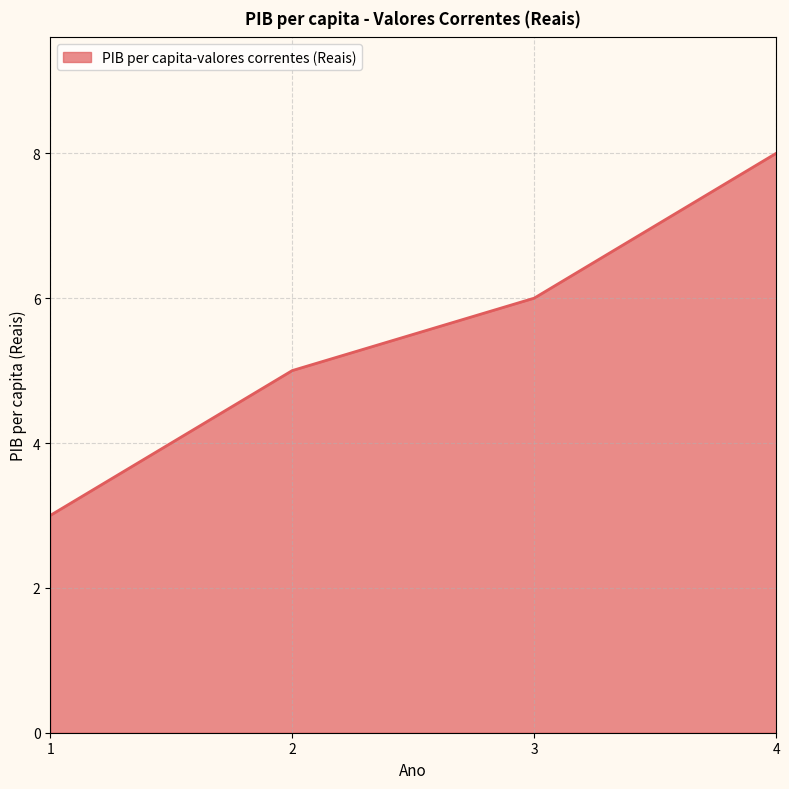

Which label corresponds to the smallest value in the chart?

1